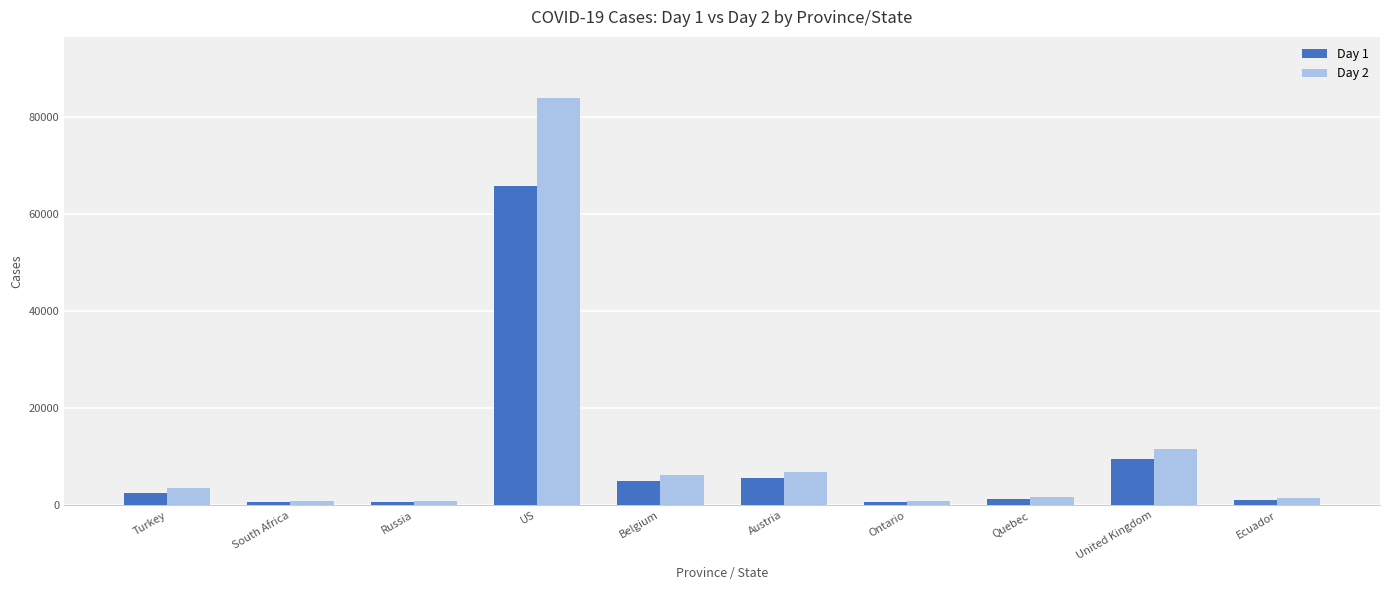

Is it true that Day 1 equals 65778 at US?

True